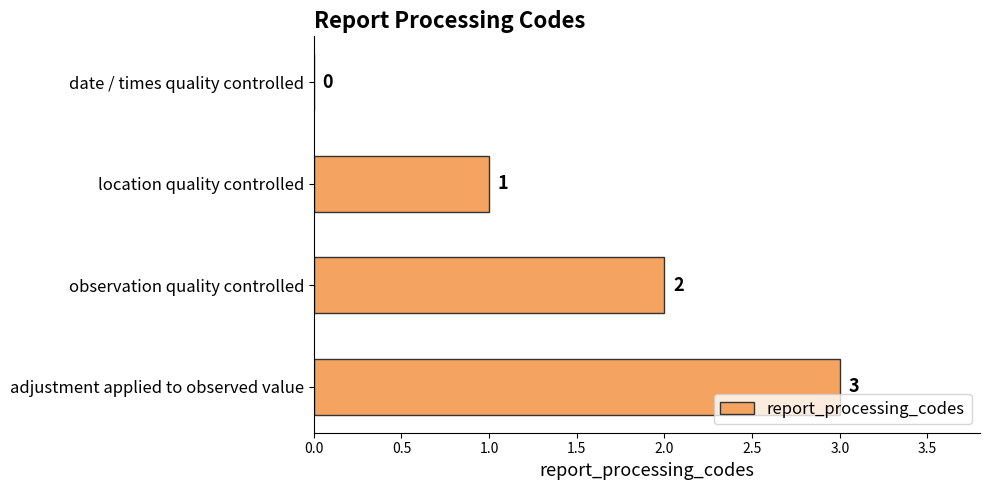

Count the values in the range 1 to 3.

3